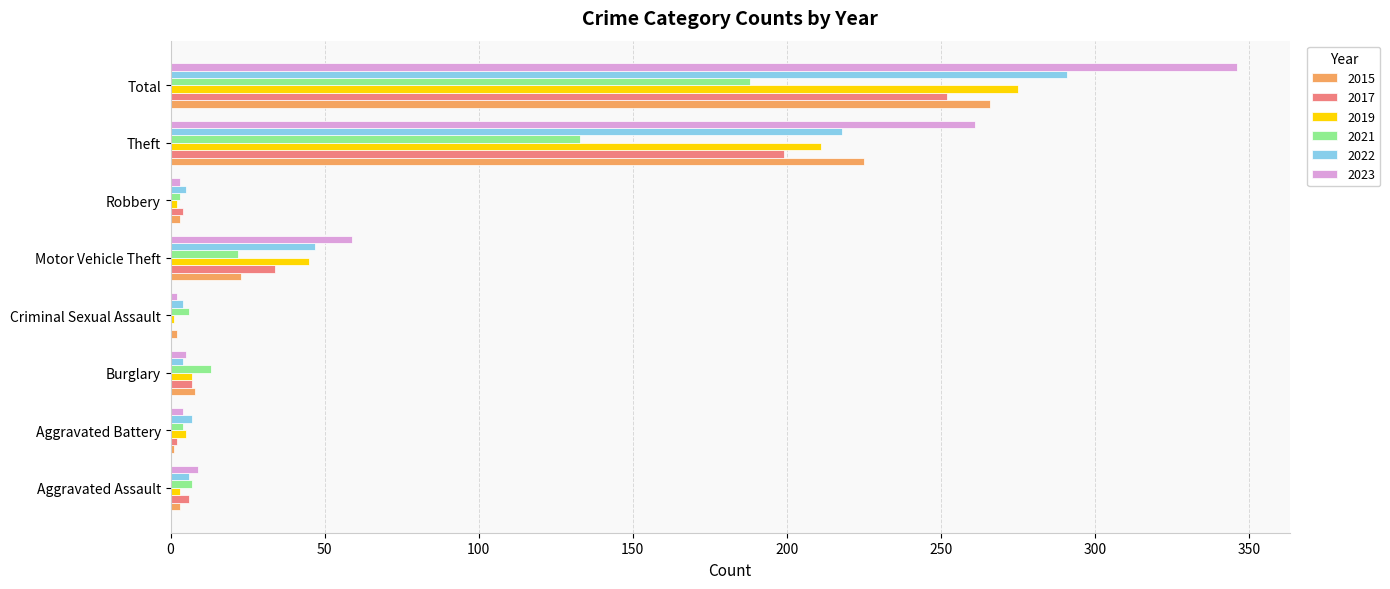

What is the sum of all 2022 values?

582